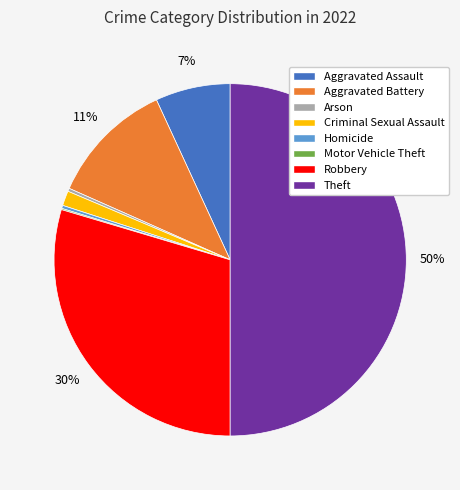

Is the sum of Theft and Aggravated Assault greater than half?

Yes